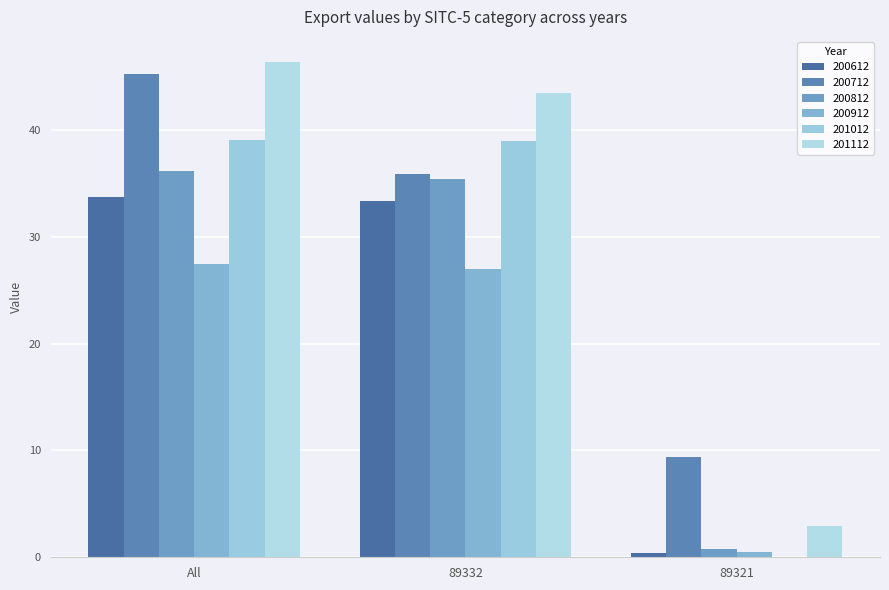

The 200812 series shows 35.4 at 89332. True or false?

True